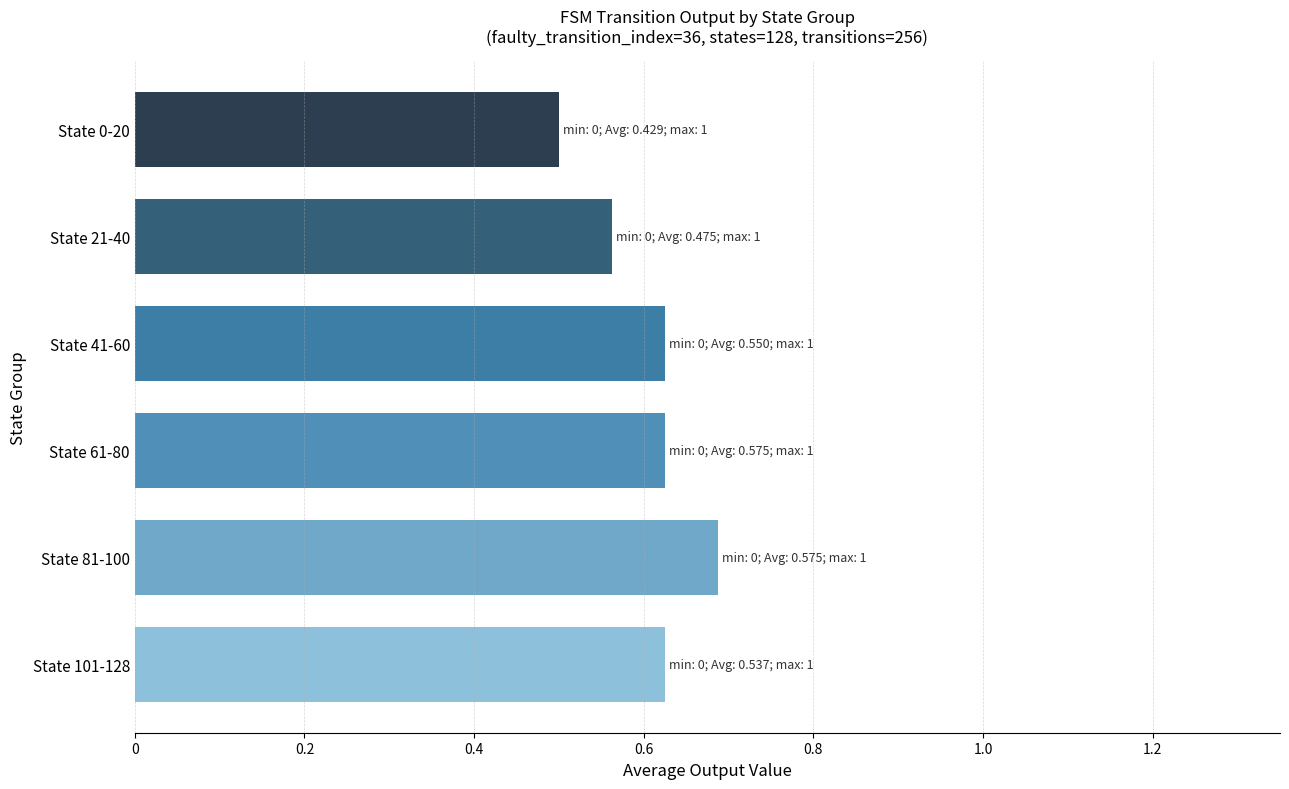

At which label is the value closest to 0?

State 0-20